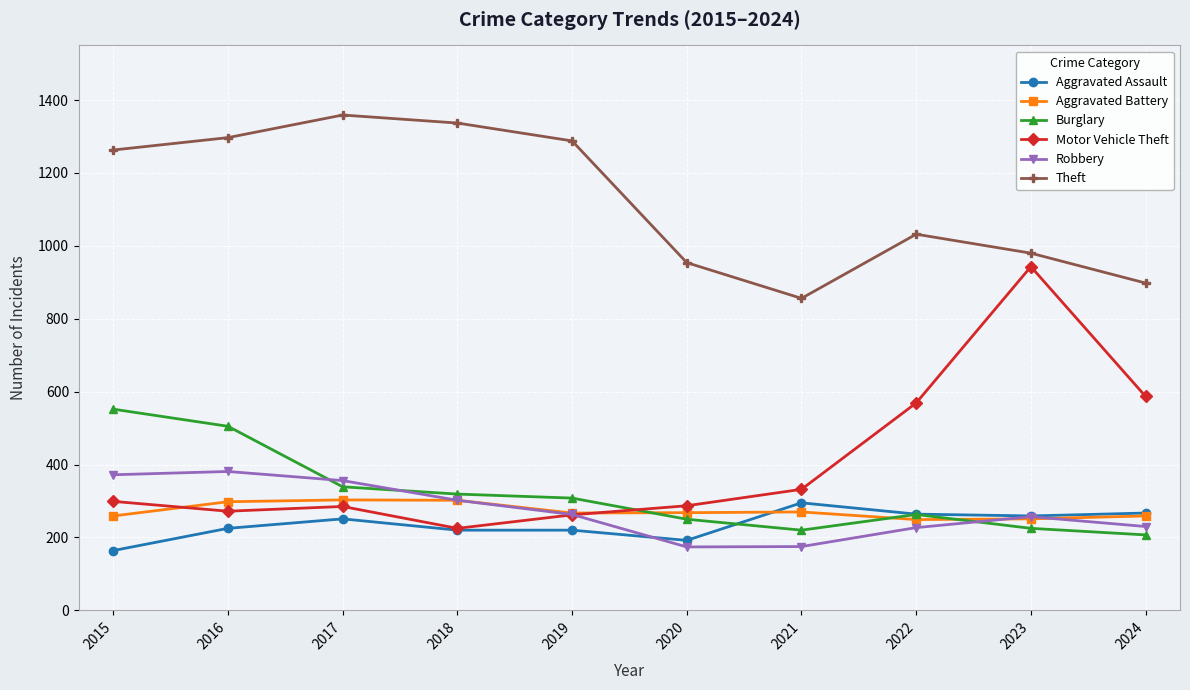

At how many categories does at least one series exceed 578?

10